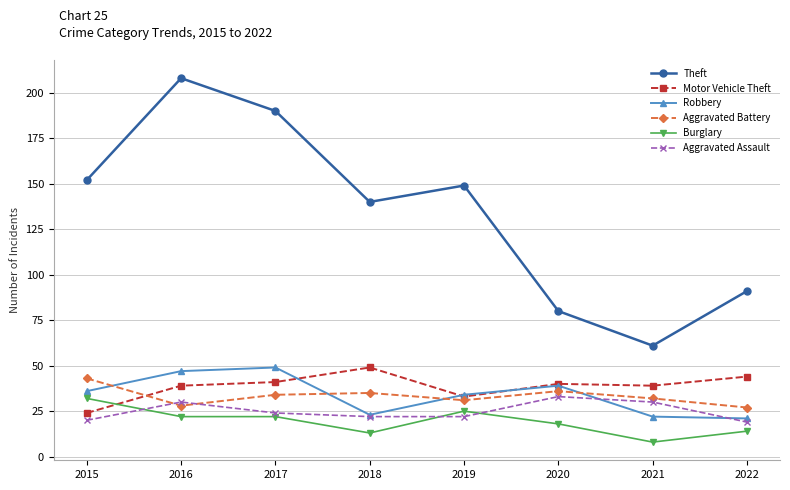

The value of Aggravated Battery at 2017 is 34. True or false?

True